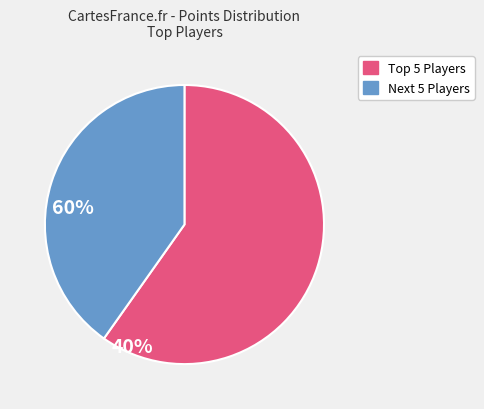

Is there any slice that represents more than half of the pie?

Yes